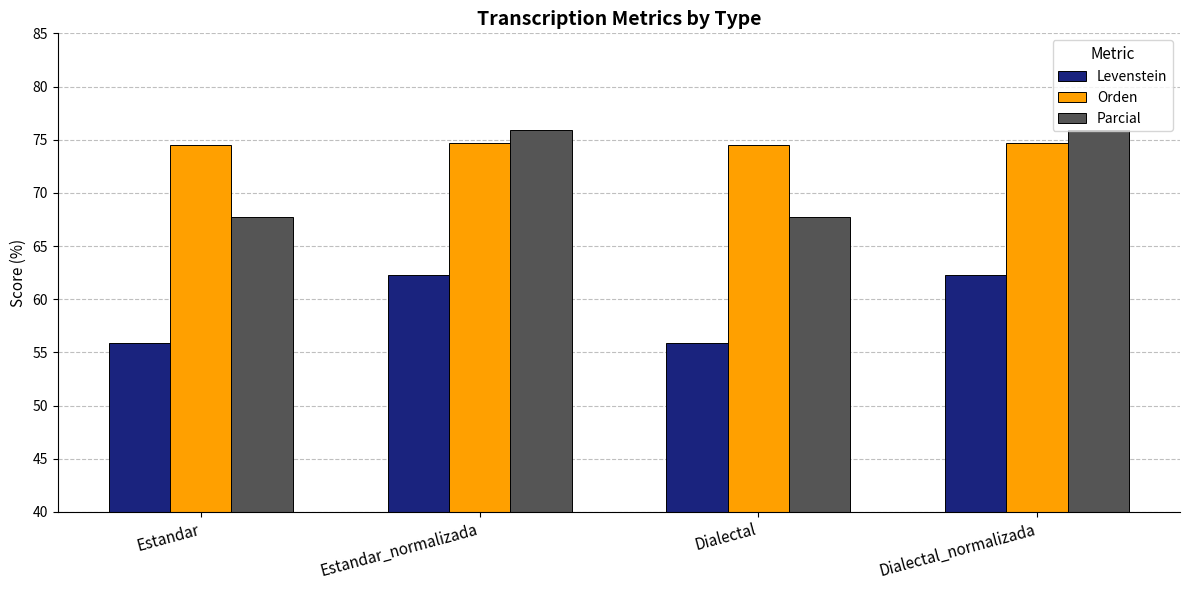

Does the chart contain stacked bars?

No